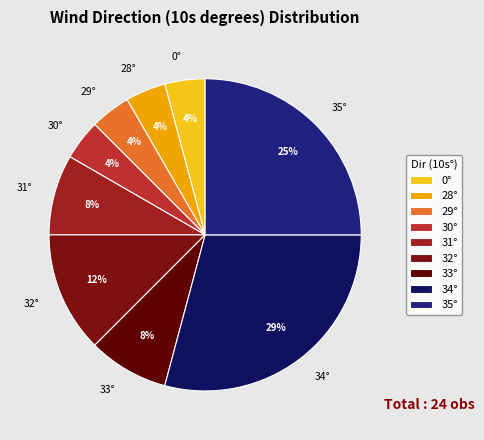

How many slices are in this pie chart?

9